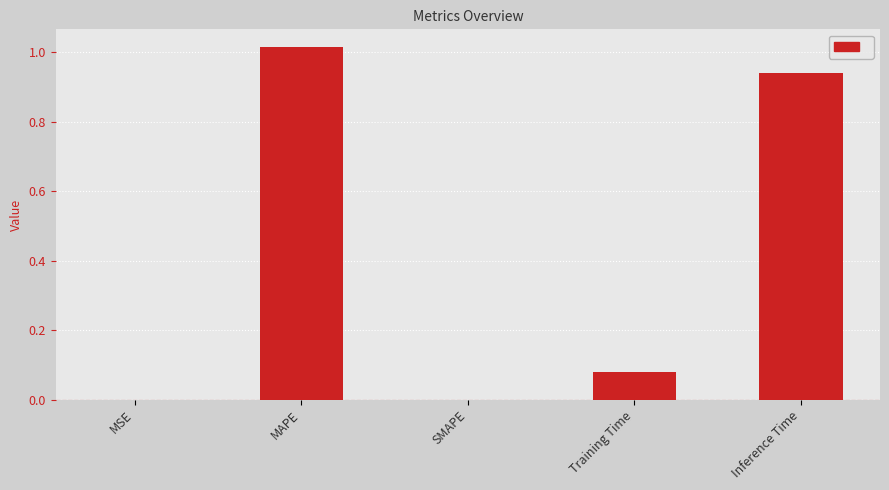

Are the bars grouped side by side (vs. stacked)?

No